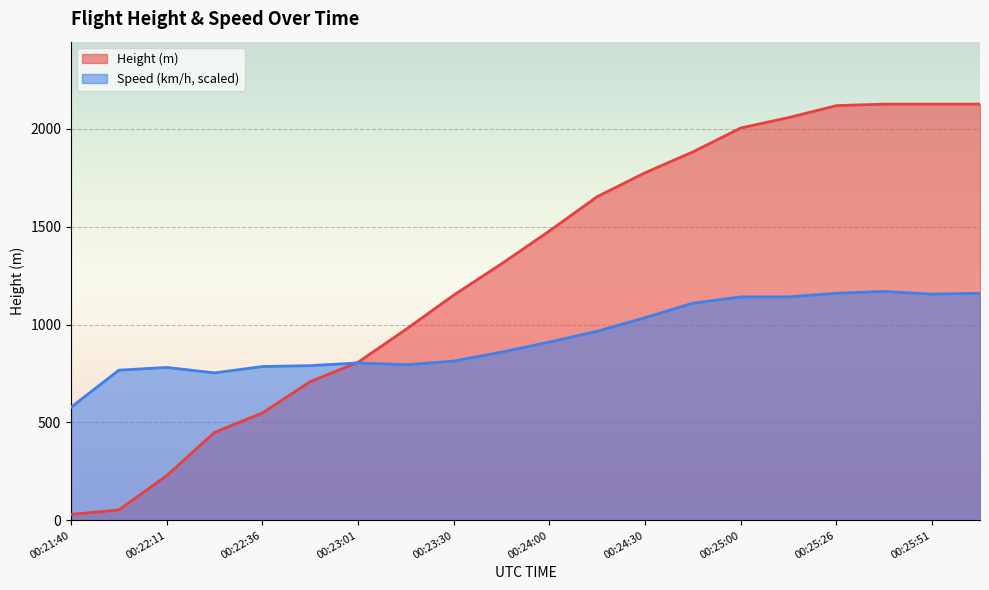

Reading left to right, what are all the values shown in this chart?

Height: 00:21:40=30.5	00:21:55=53.3	00:22:11=228.6	00:22:25=449.6	00:22:36=548.6	00:22:50=708.7	00:23:01=807.7	00:23:15=975.4	00:23:30=1150.6	00:23:45=1310.6	00:24:00=1478.3	00:24:15=1653.5	00:24:30=1775.5	00:24:46=1882.1	00:25:00=2004.1	00:25:11=2057.4	00:25:26=2118.4	00:25:40=2126.0	00:25:51=2126.0	00:26:05=2126.0
Speed: 00:21:40=577.7	00:21:55=767.2	00:22:11=781.1	00:22:25=753.3	00:22:36=785.7	00:22:50=790.3	00:23:01=804.2	00:23:15=794.9	00:23:30=813.4	00:23:45=859.6	00:24:00=910.5	00:24:15=965.9	00:24:30=1035.3	00:24:46=1109.2	00:25:00=1141.6	00:25:11=1141.6	00:25:26=1160.0	00:25:40=1169.3	00:25:51=1155.4	00:26:05=1160.0